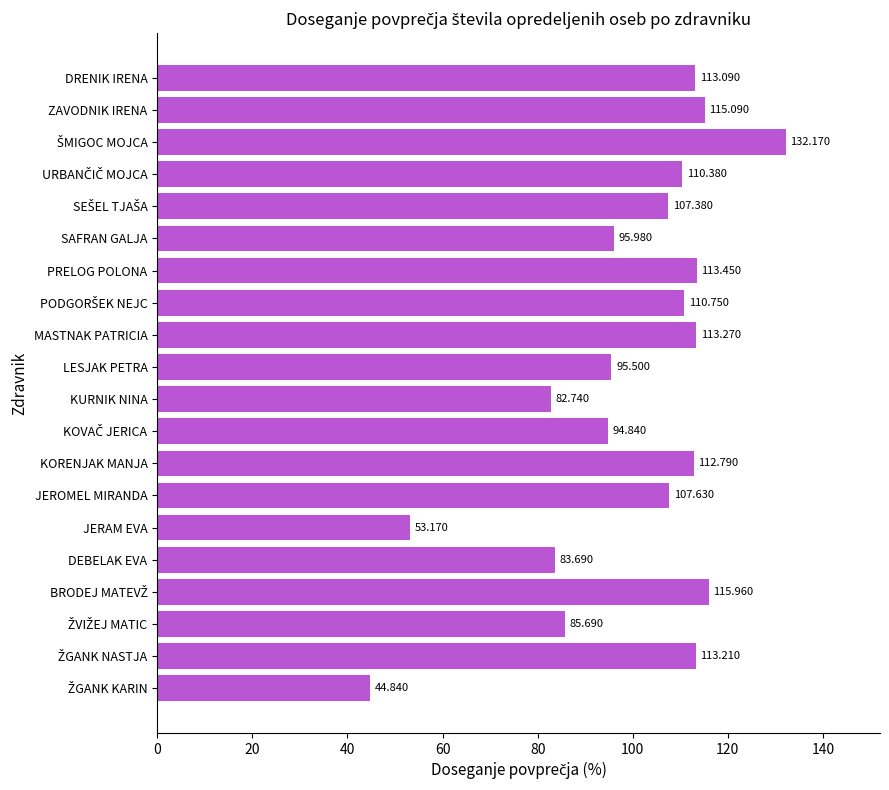

Does the chart contain stacked bars?

No